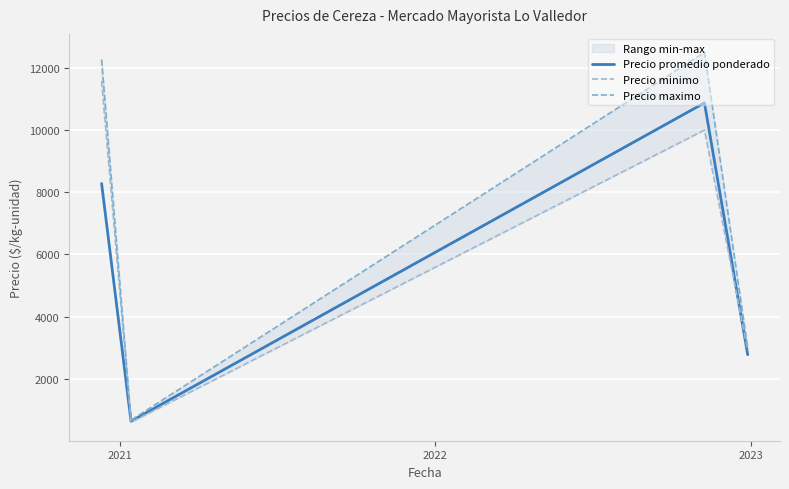

At which label does Precio maximo reach its minimum?

2021